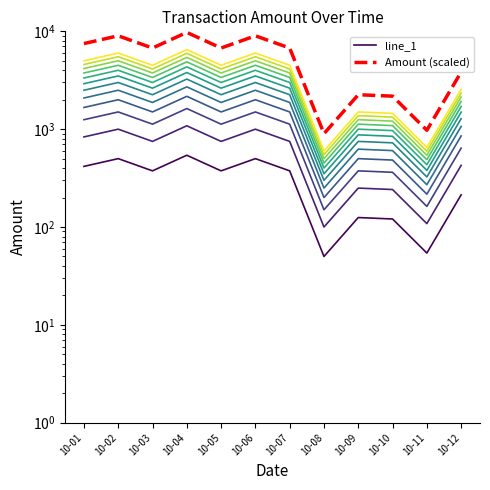

What are all the series names shown in the legend?

line_1, Amount (scaled)